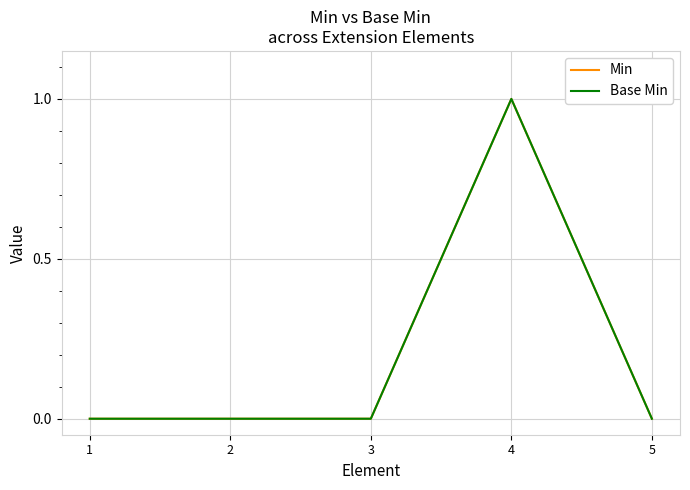

Between 2 and 5, which series saw the biggest shift?

Min